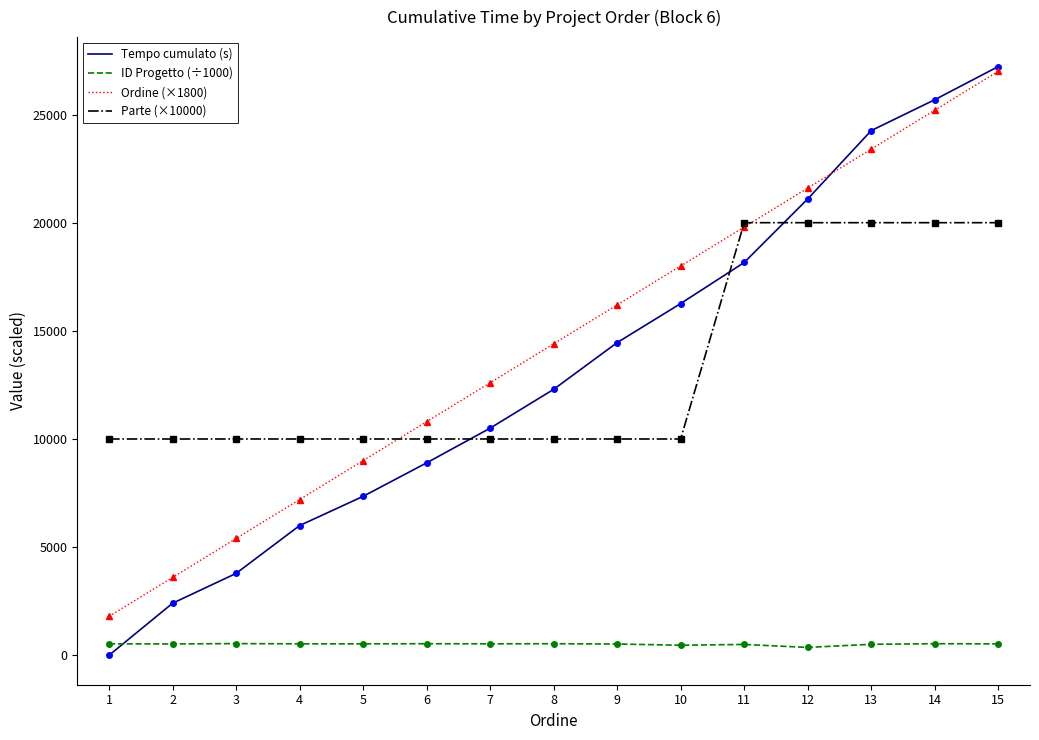

Is the value of ID Progetto (÷1000) at 12 greater than the value of Ordine (×1800) at 9?

No